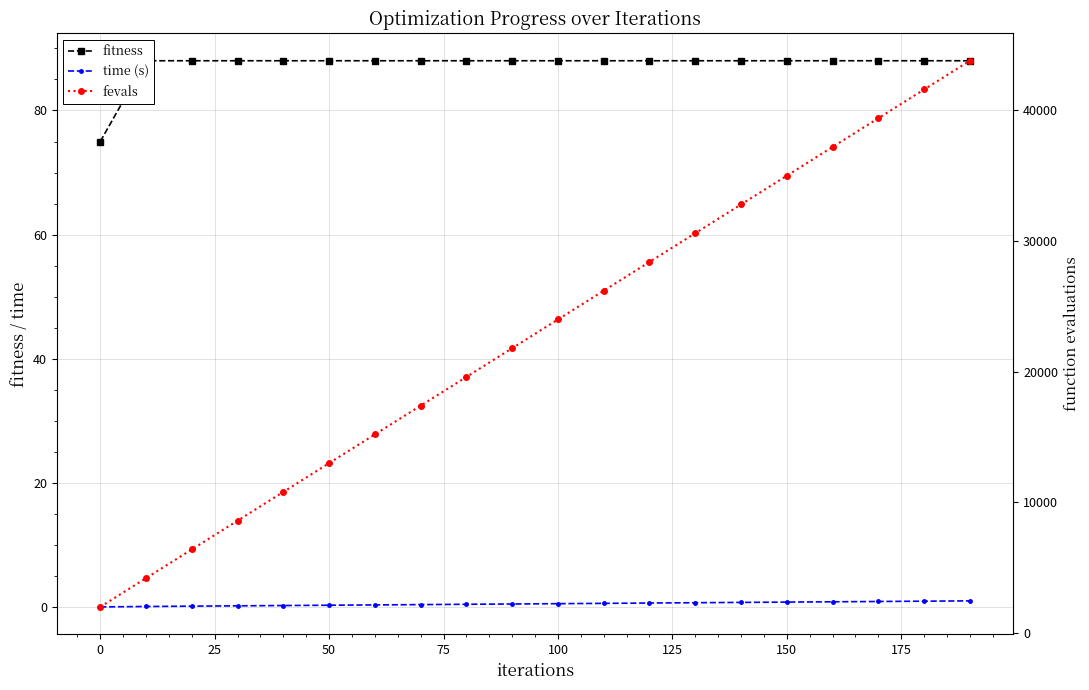

How many distinct data groups are displayed?

3